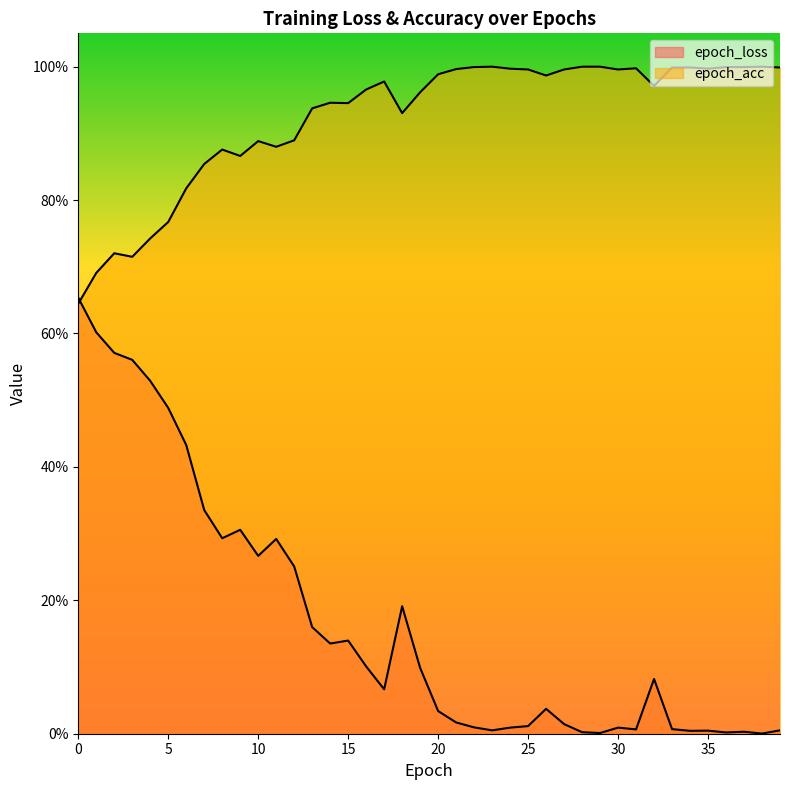

What is the difference between the second highest and minimum values in the epoch_loss series?

0.6